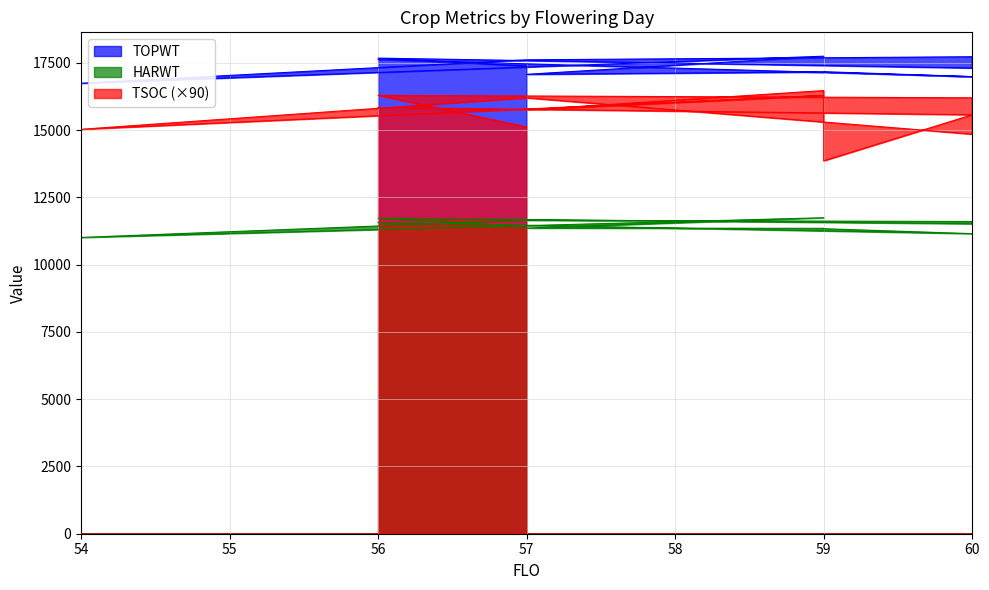

At which category is the sum across all series the highest?

59